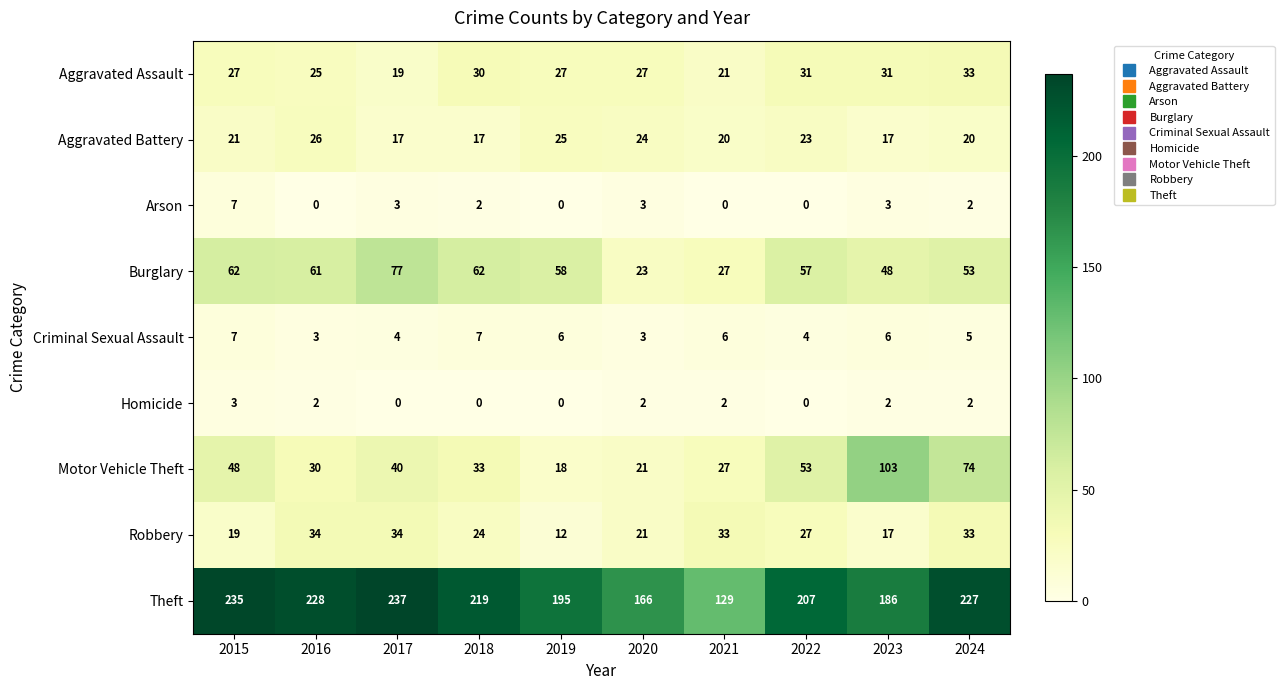

At 2016, list the series in order from largest to smallest.

Theft, Burglary, Robbery, Motor Vehicle Theft, Aggravated Battery, Aggravated Assault, Criminal Sexual Assault, Homicide, Arson